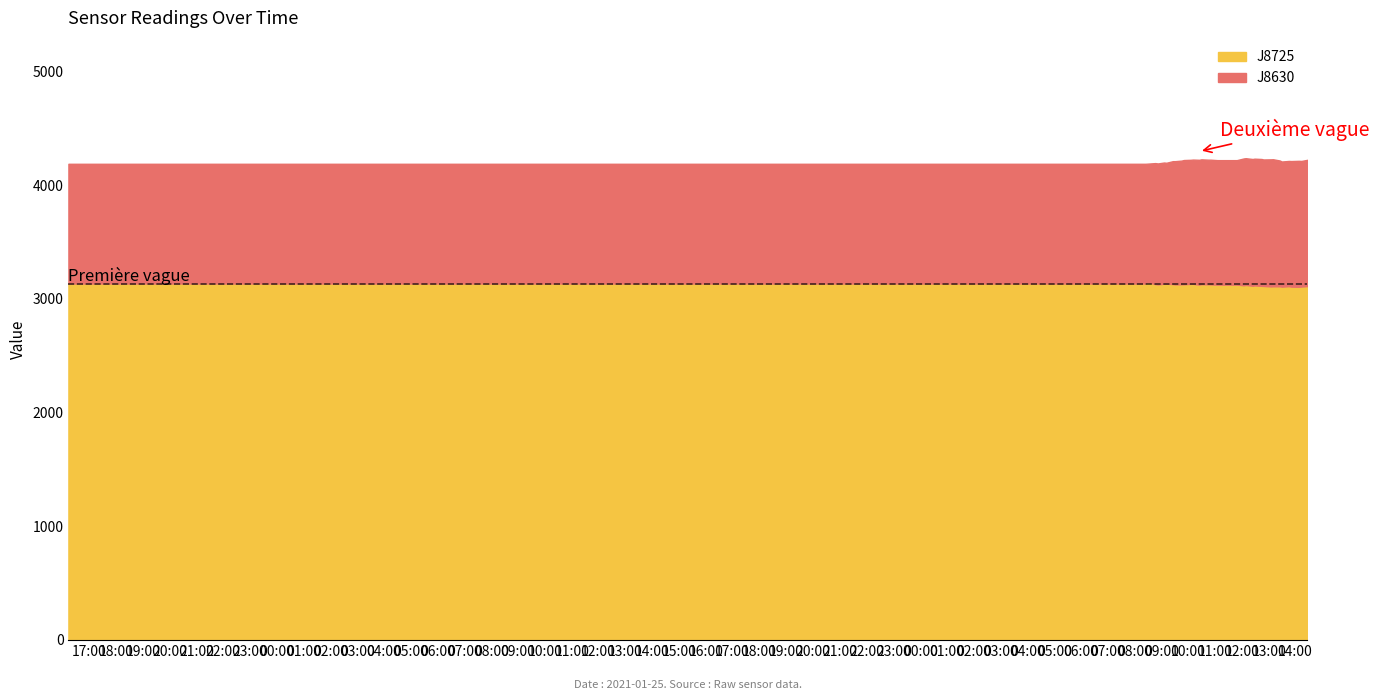

What is the highest value of the J8725 series?

3146